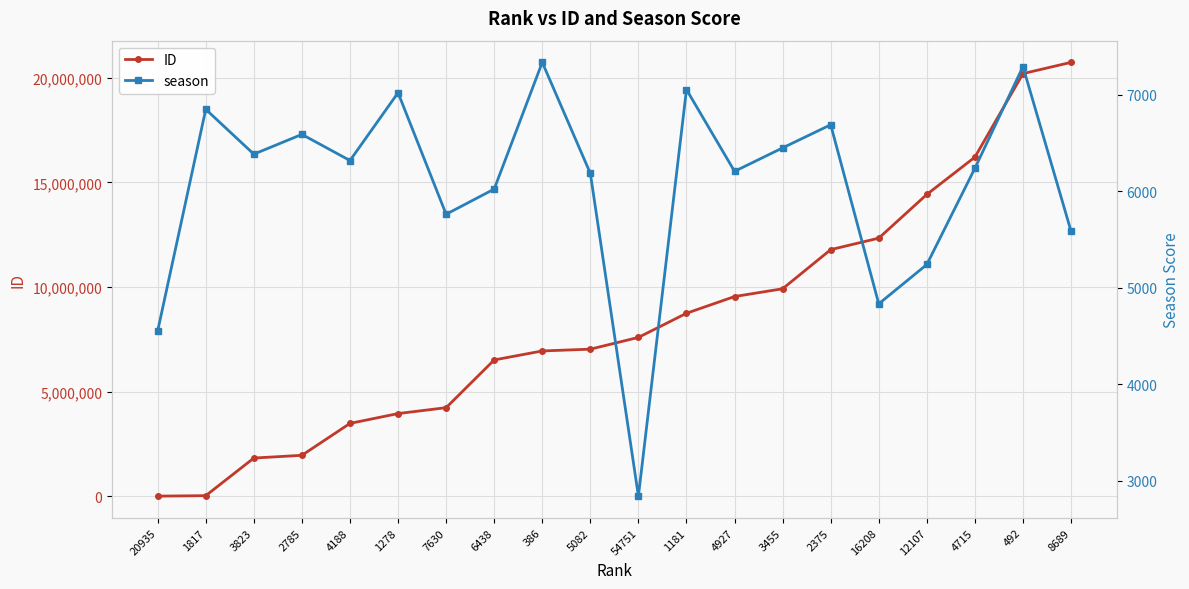

Between which two adjacent categories do ID and season first intersect?

20935 and 1817